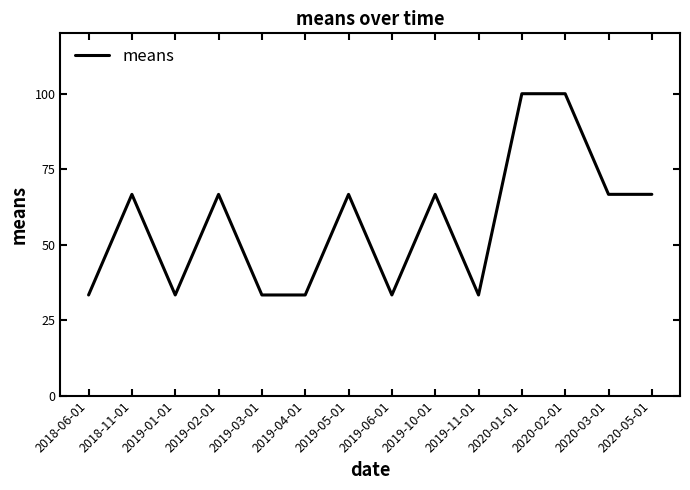

Approximately how many times larger is the value at 2019-01-01 compared to 2019-04-01?

1.0